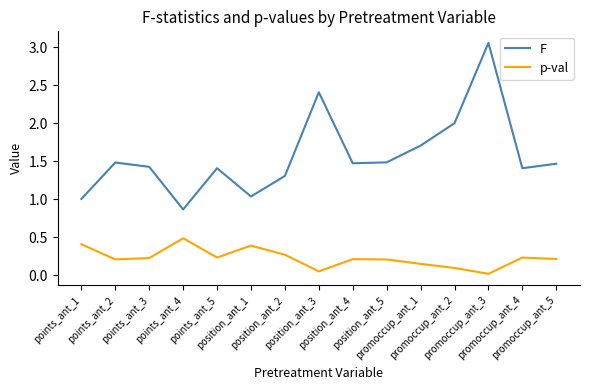

Which series has the largest range (max minus min)?

F